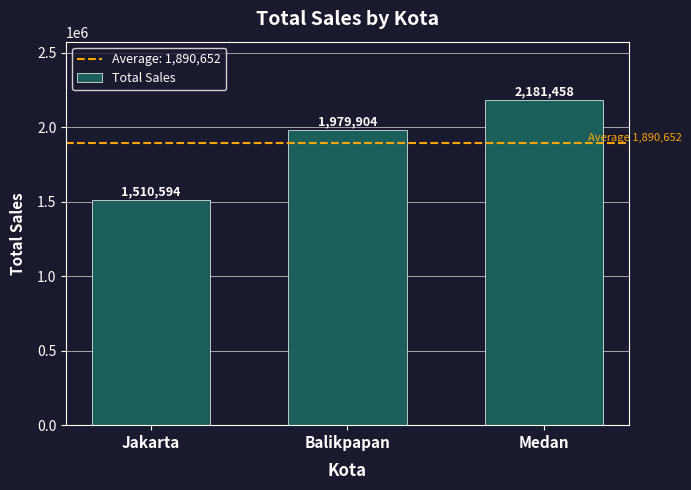

What is the label of the 3rd bar from the left?

Medan